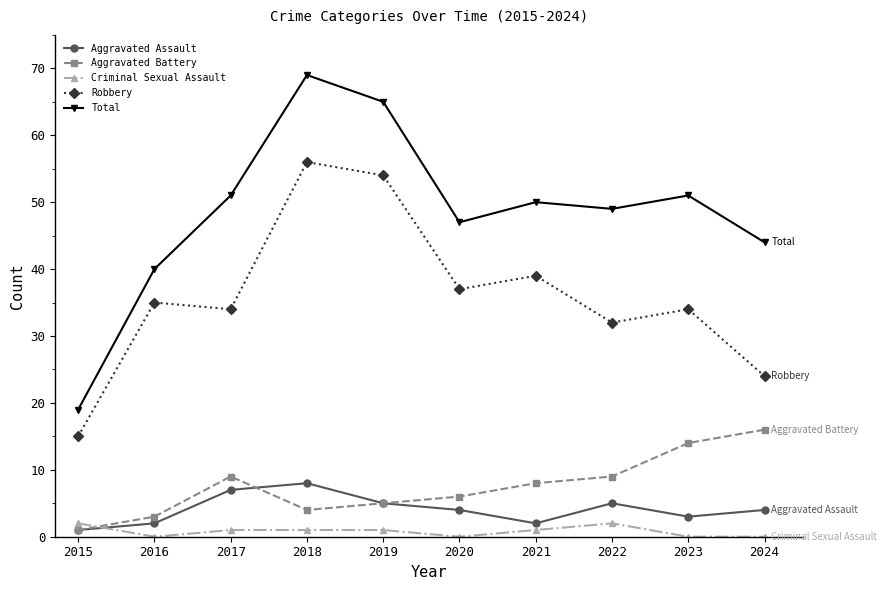

Reading left to right, list all the values displayed in this chart.

Aggravated Assault: 2015=1	2016=2	2017=7	2018=8	2019=5	2020=4	2021=2	2022=5	2023=3	2024=4
Aggravated Battery: 2015=1	2016=3	2017=9	2018=4	2019=5	2020=6	2021=8	2022=9	2023=14	2024=16
Criminal Sexual Assault: 2015=2	2016=0	2017=1	2018=1	2019=1	2020=0	2021=1	2022=2	2023=0	2024=0
Robbery: 2015=15	2016=35	2017=34	2018=56	2019=54	2020=37	2021=39	2022=32	2023=34	2024=24
Total: 2015=19	2016=40	2017=51	2018=69	2019=65	2020=47	2021=50	2022=49	2023=51	2024=44